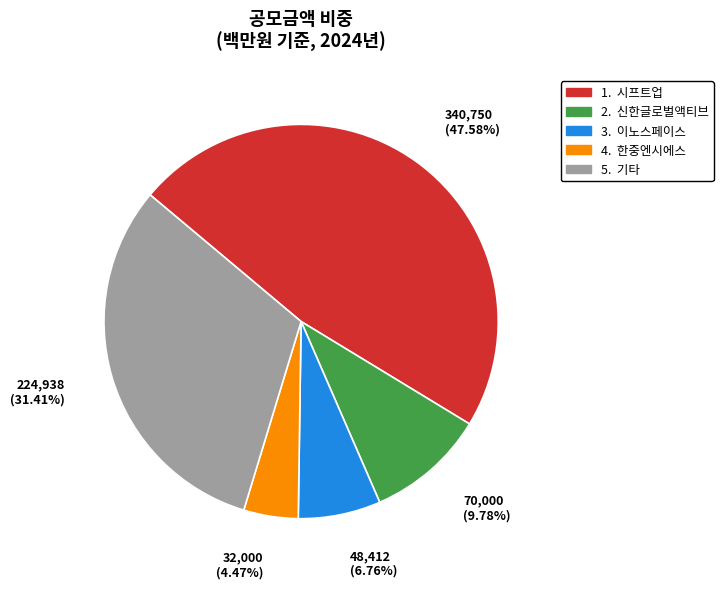

Does any single category account for the majority?

No